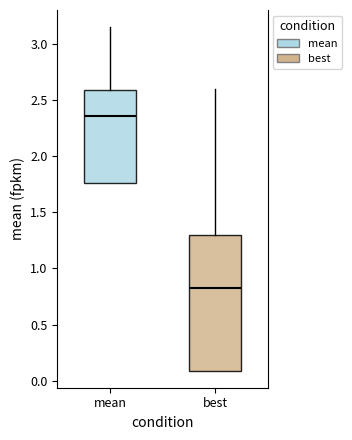

Reading left to right, transcribe this box plot: for each box, give where its median line is, the range the box spans, and where its two whiskers end, as read against the y-axis. The values are not printed on the chart, so give them approximately, as read against the axis.

mean: median 2.35, box 1.75 to 2.60, whiskers 1.75 to 3.15
best: median 0.85, box 0.10 to 1.30, whiskers 0.10 to 2.60